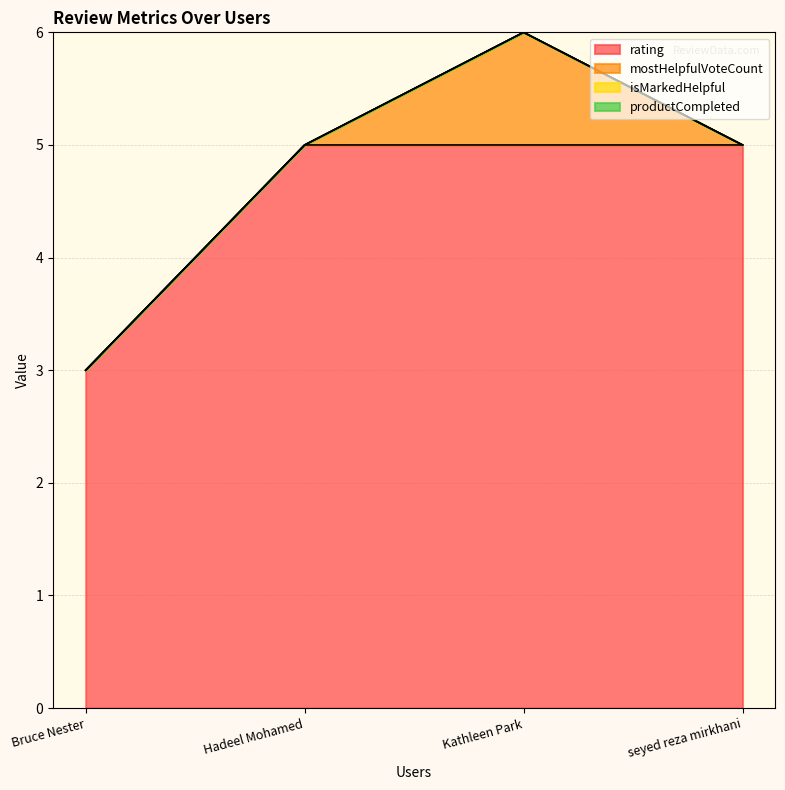

True or false: mostHelpfulVoteCount and isMarkedHelpful intersect in this chart.

False